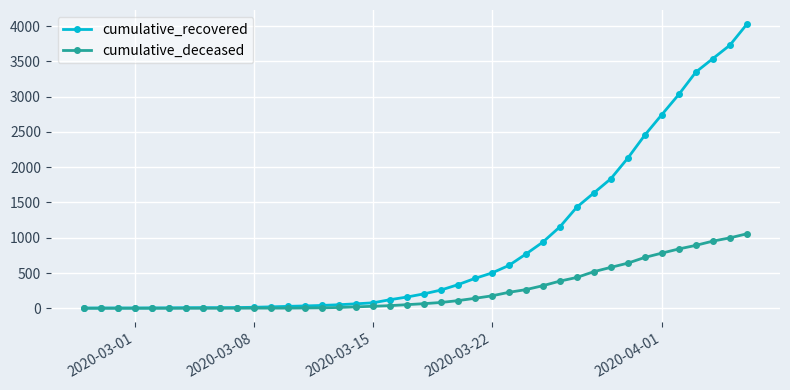

Which series has the largest range (max minus min)?

cumulative_recovered